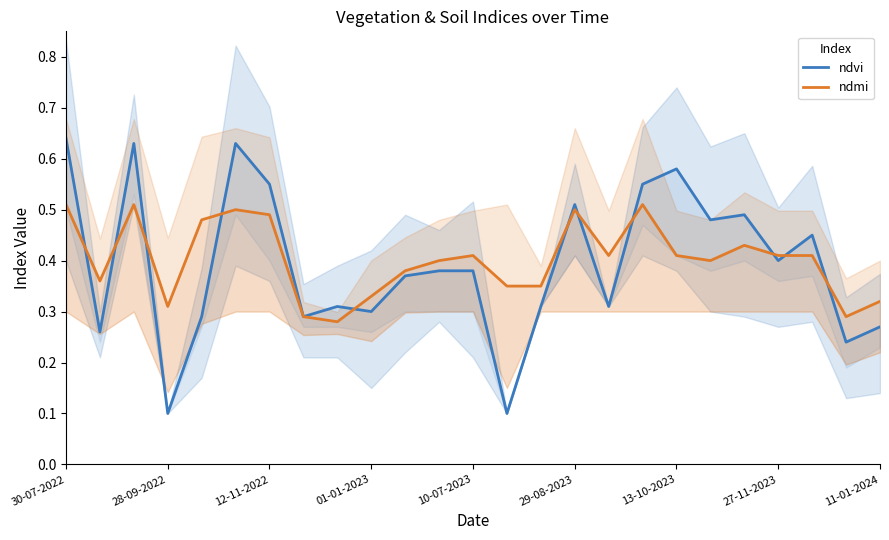

At which label does ndvi reach its peak?

30-07-2022